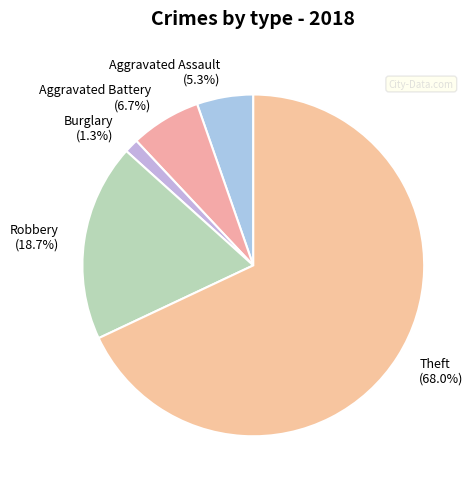

Which slice represents more than half of the pie?

Theft (68.0%)